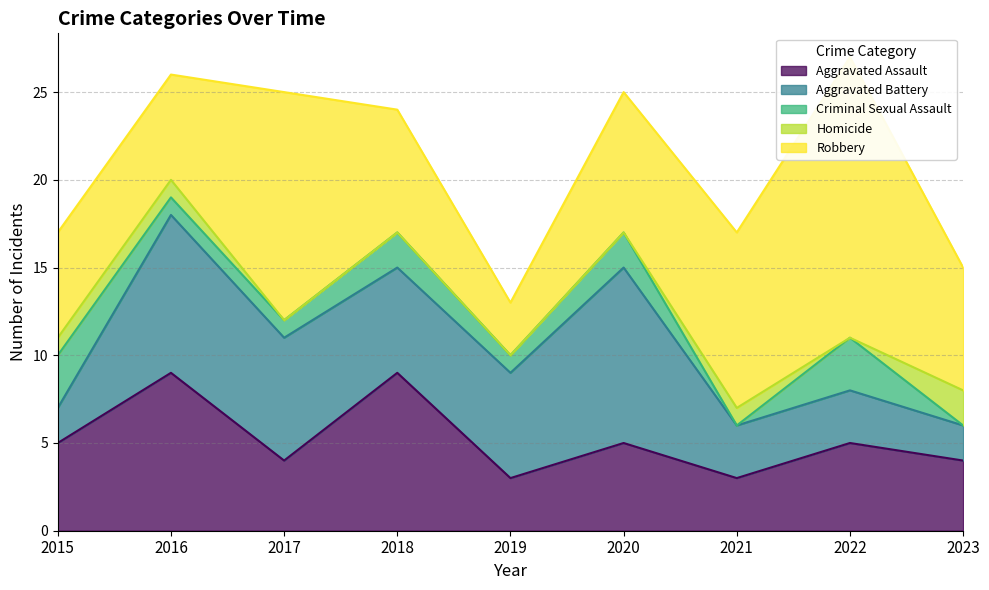

How many data points in Aggravated Assault are above 5?

2